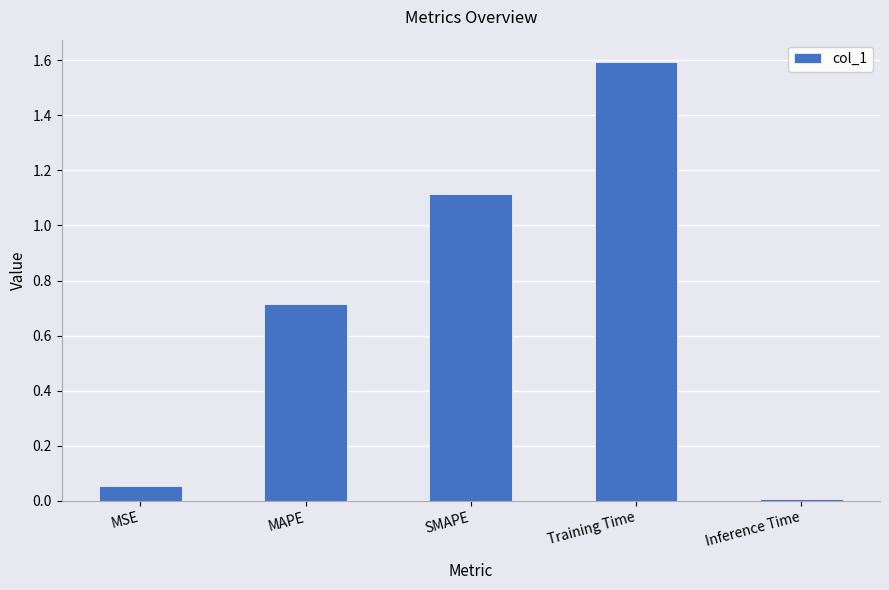

What is the maximum value shown in the chart?

1.6